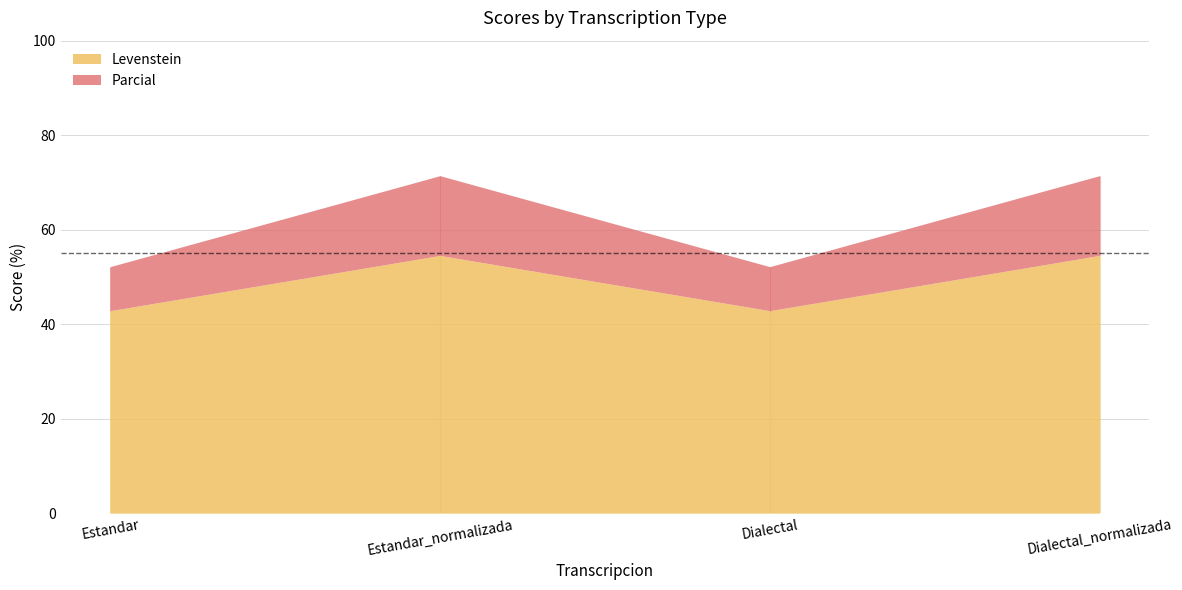

What is the total value across all series at Estandar?

95.0